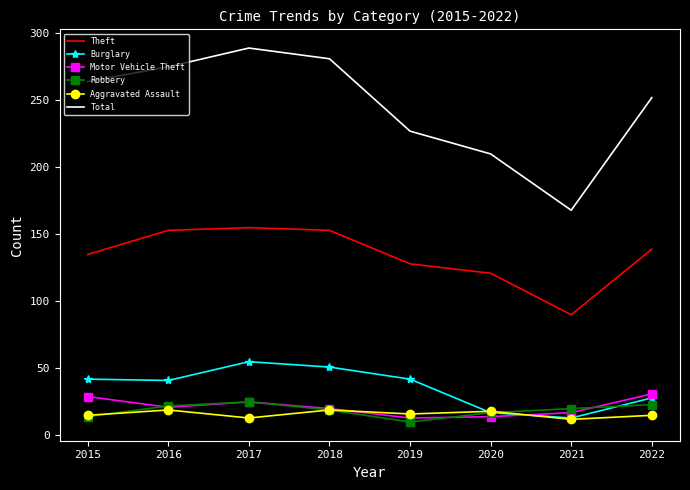

What is the difference between the highest and lowest values at 2018?

262